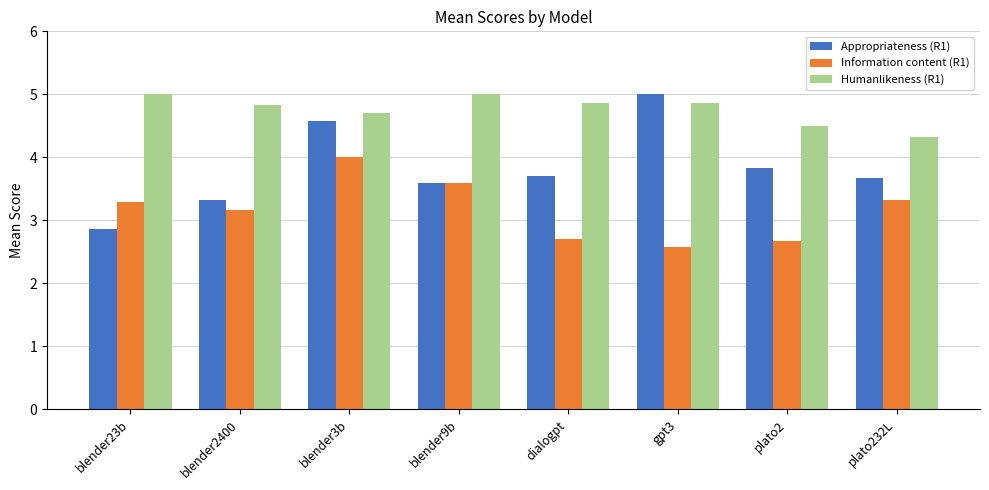

How many bars are there in total?

24